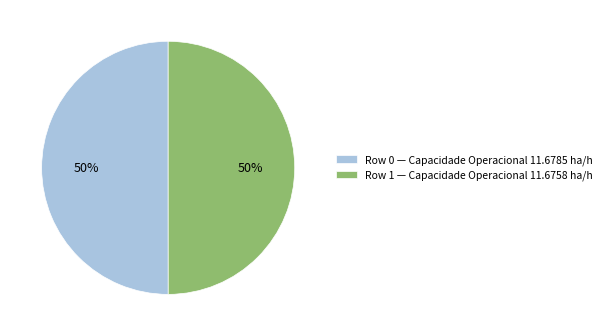

Approximately how many times larger is the value at Row 0 — Capacidade Operacional 11.6785 ha/h compared to Row 1 — Capacidade Operacional 11.6758 ha/h?

1.0